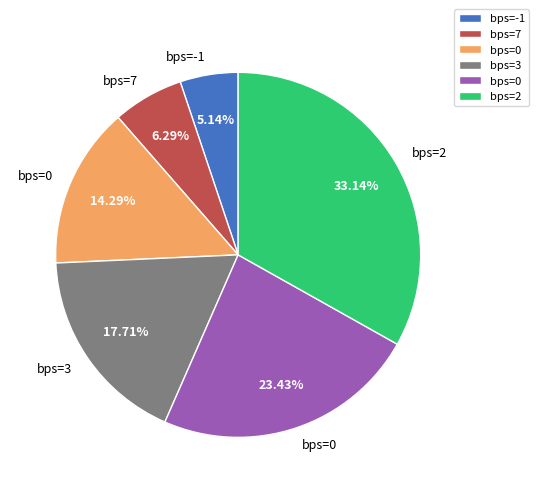

Is there any slice that represents more than half of the pie?

No